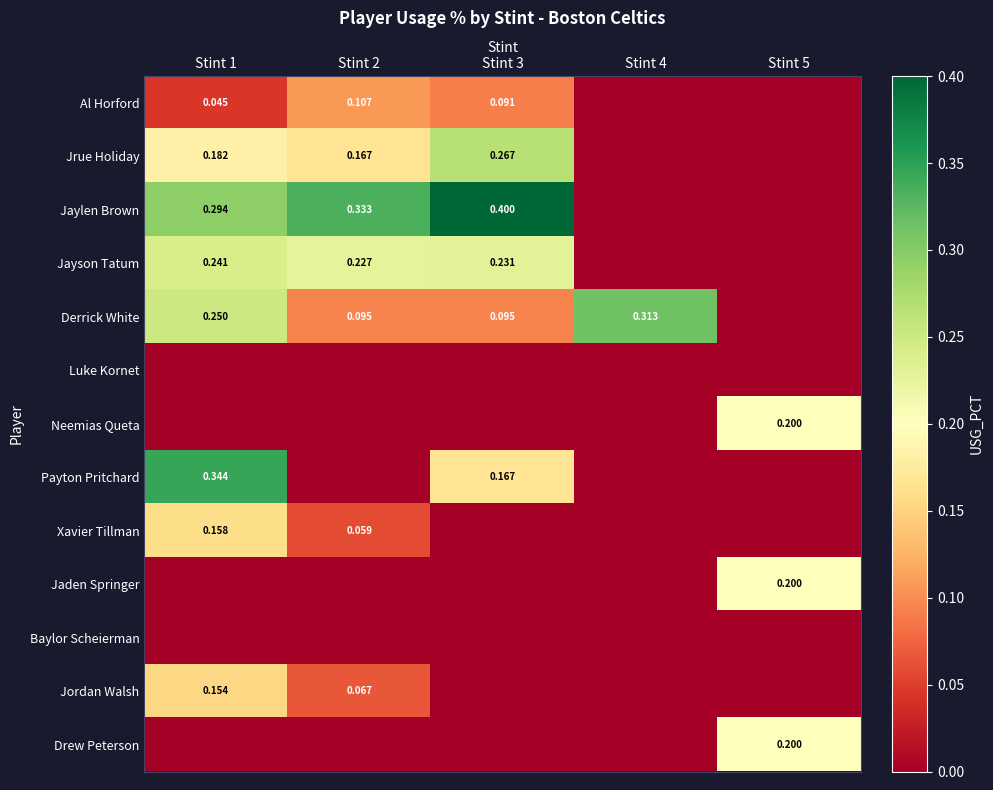

What is the total value across all series at Stint 4?

0.3